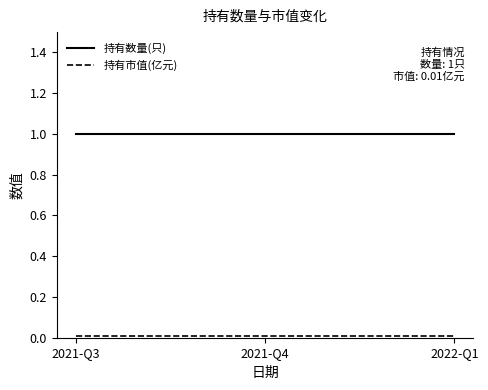

Which series has the largest total across all categories?

持有数量(只)